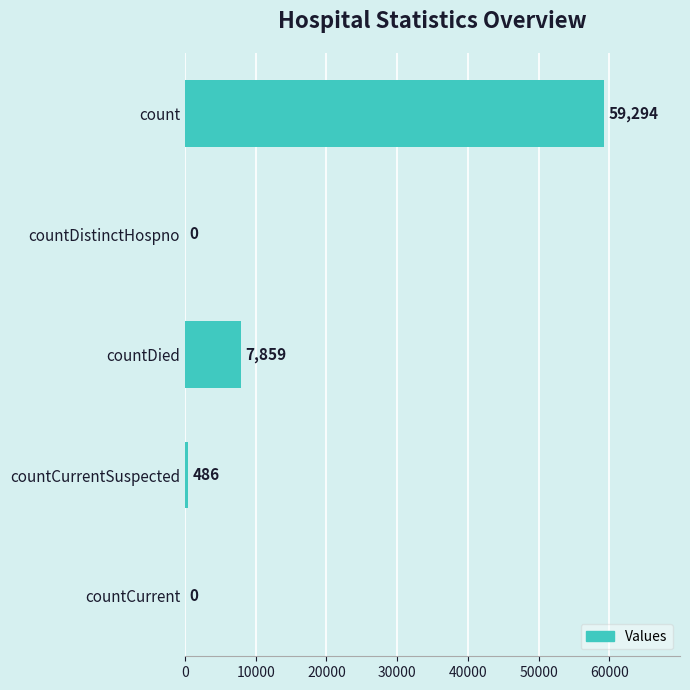

The chart shows a value of 486 at countCurrentSuspected. True or false?

True